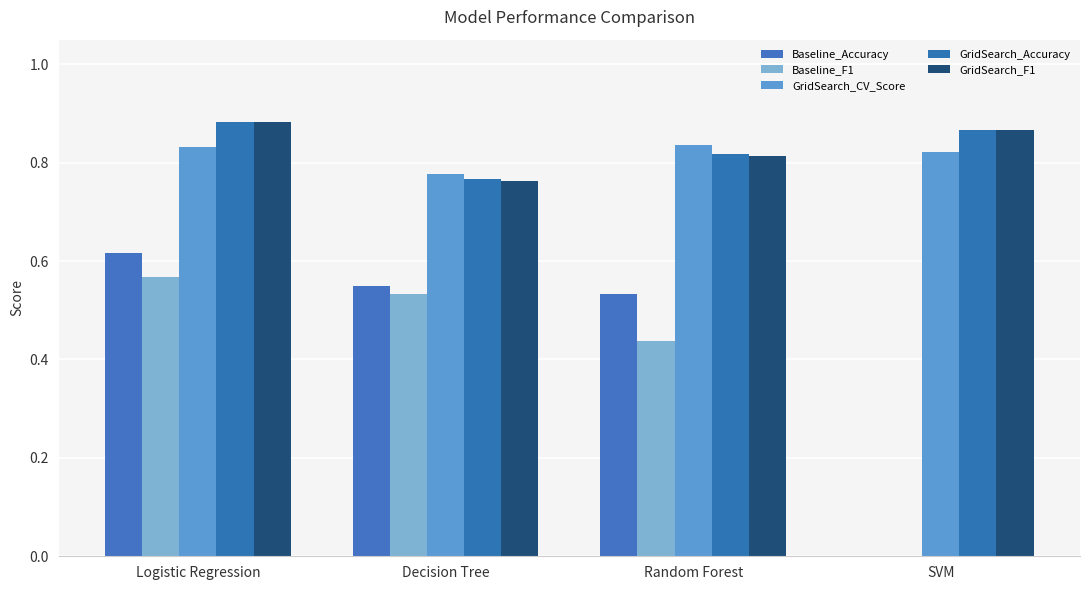

What is the difference between the highest and lowest values at Decision Tree?

0.2